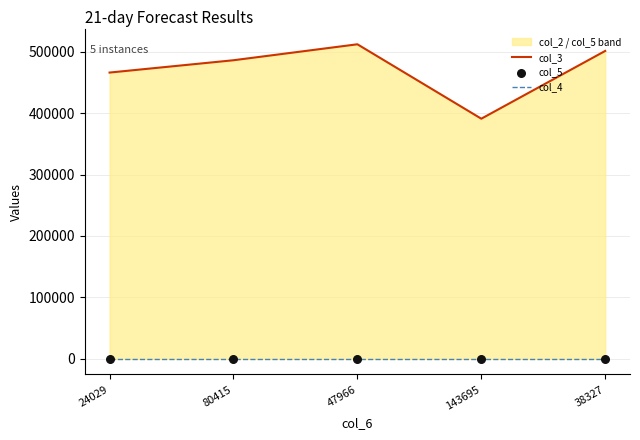

At how many categories does at least one series exceed 61005?

5